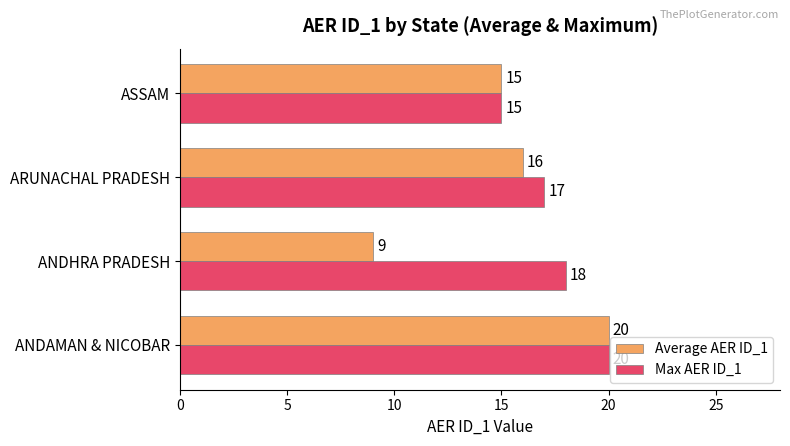

Is it true that Average AER ID_1 equals 10 at ASSAM?

False